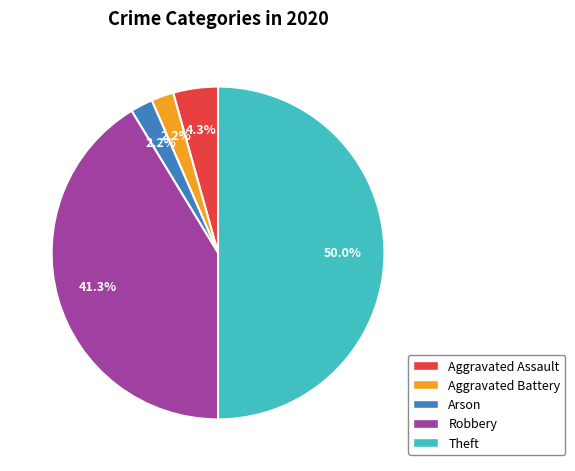

What is the largest slice in the pie chart?

Theft